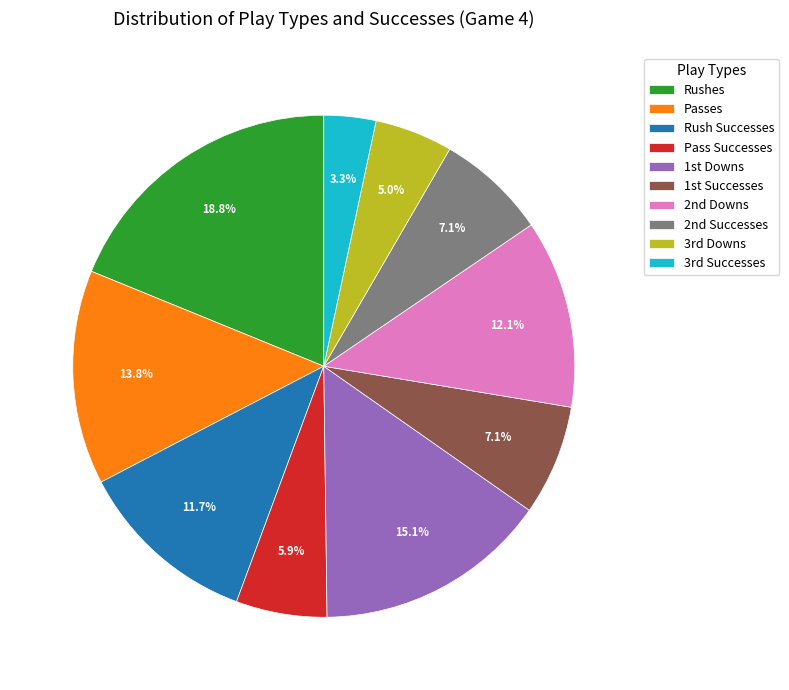

Which category has the biggest portion of the pie?

Rushes